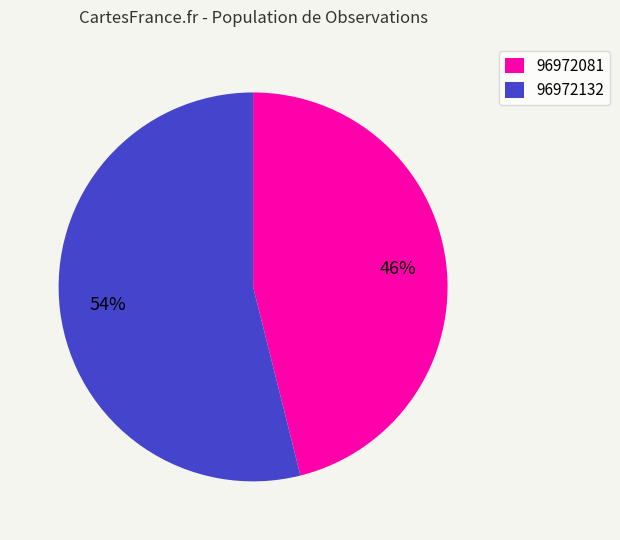

Do 96972081 and 96972132 together represent more than half of the pie?

Yes